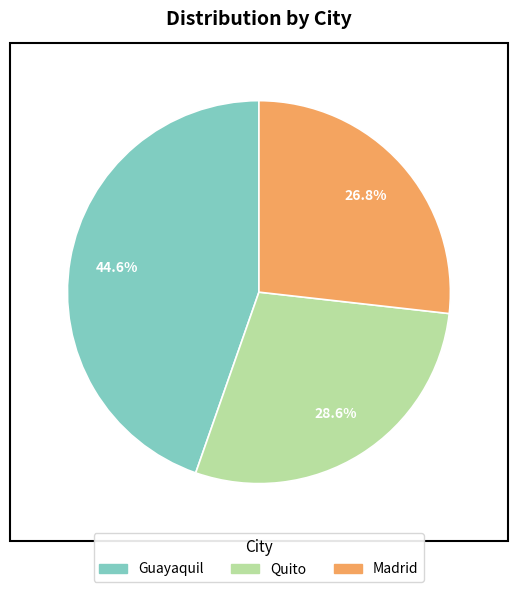

To the nearest percent, what is the combined percentage of Madrid and Quito?

55%